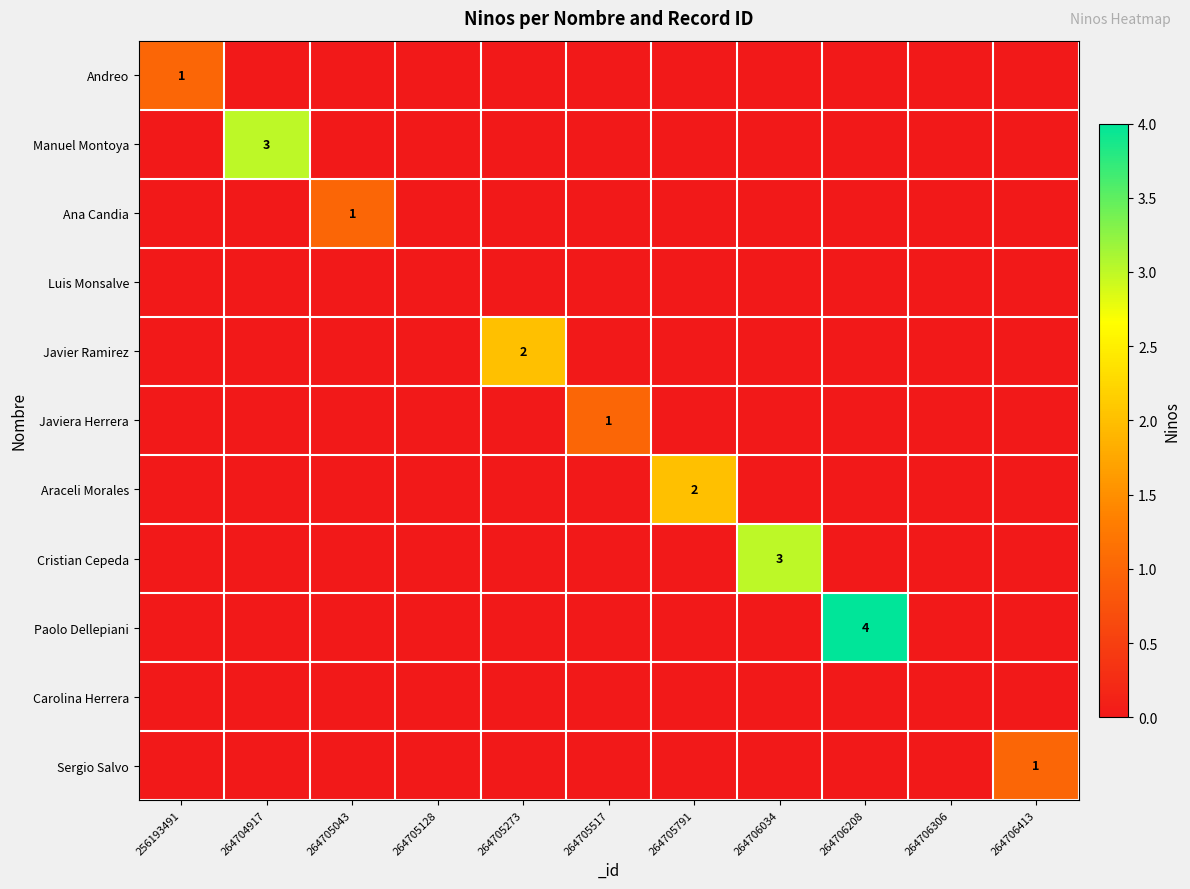

Which series changed the most between 264705517 and 264706306?

Javiera Herrera